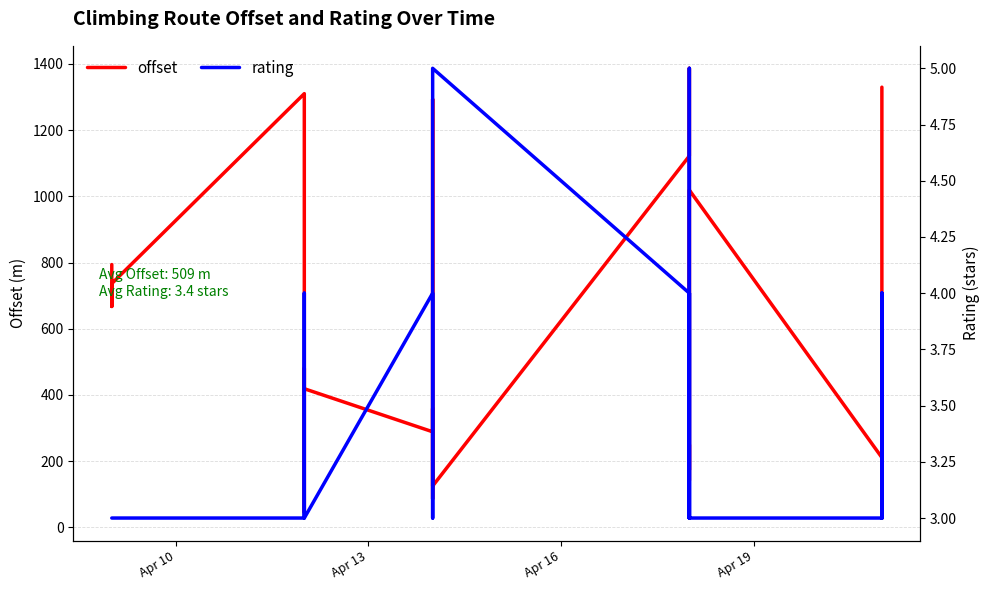

List the series in order of their peak value, lowest first.

rating, offset